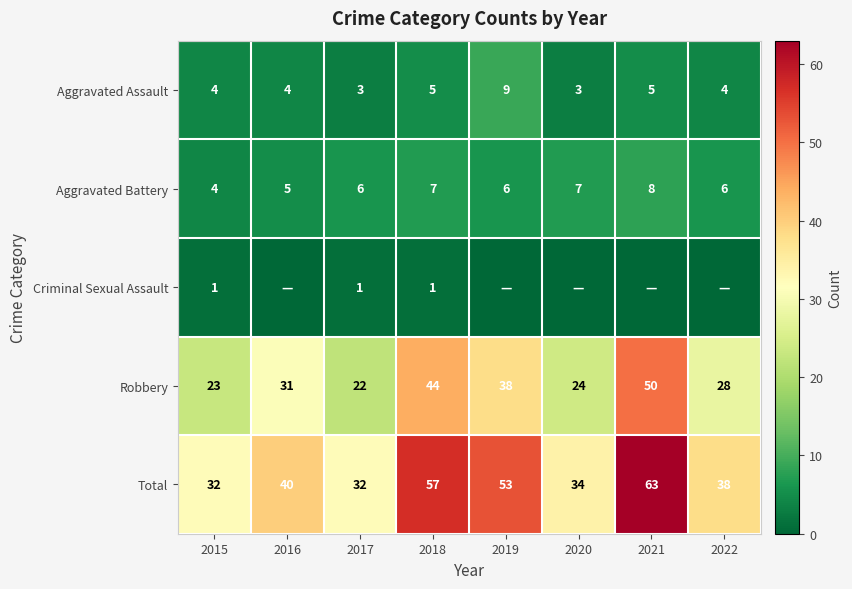

Which has a higher value, 2021 or 2018?

2021